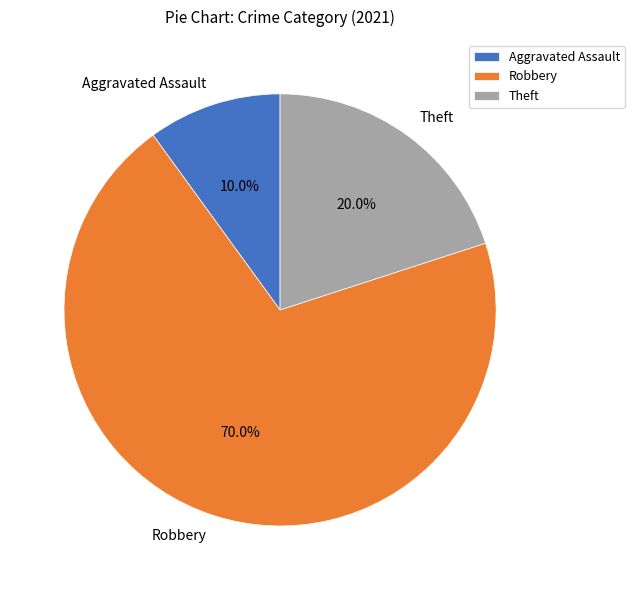

To the nearest percent, what is the average slice percentage?

33%